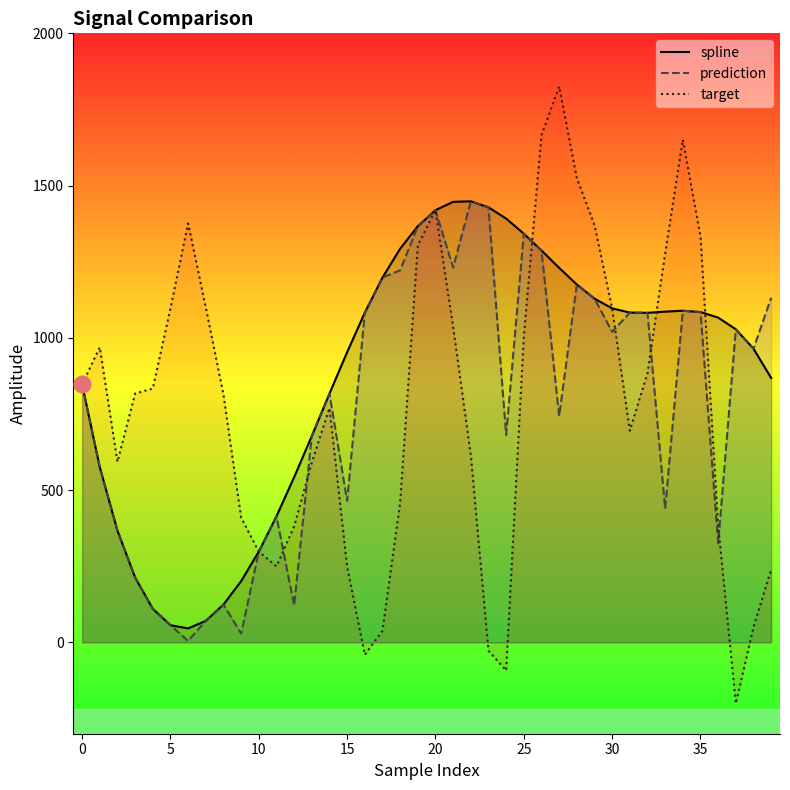

How many lines are shown in the chart?

3